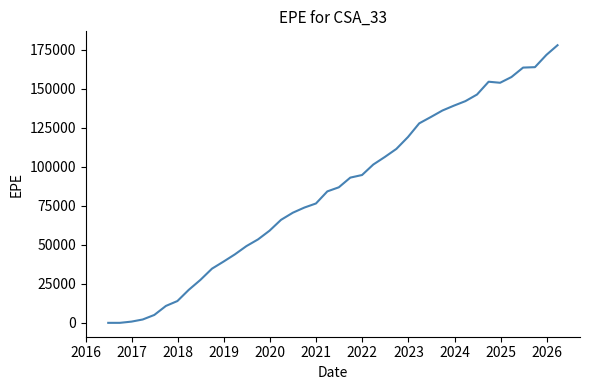

What is the difference between the maximum and minimum values?

177874.0